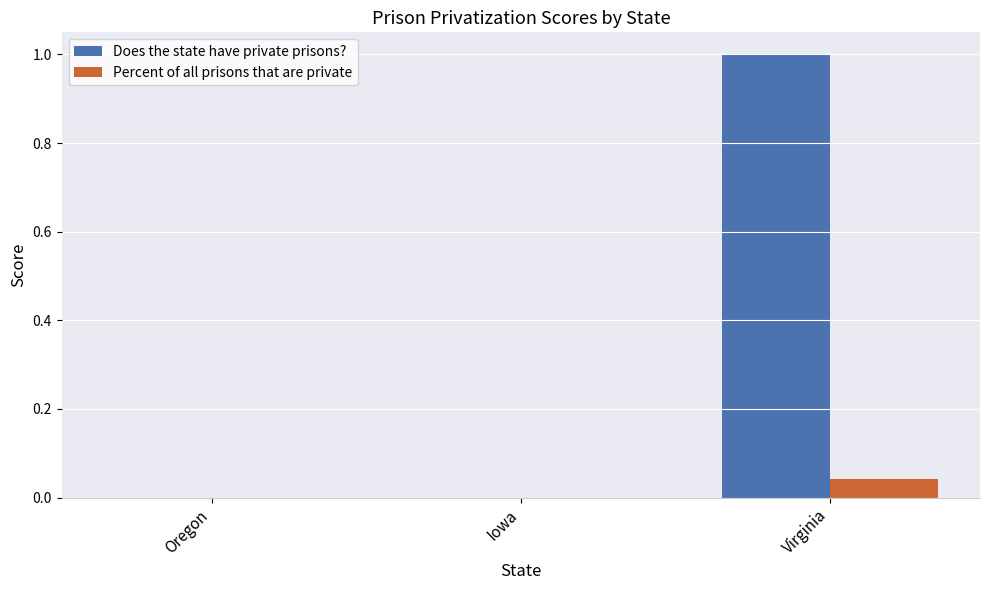

Read the Does the state have private prisons? value at Virginia.

1.0